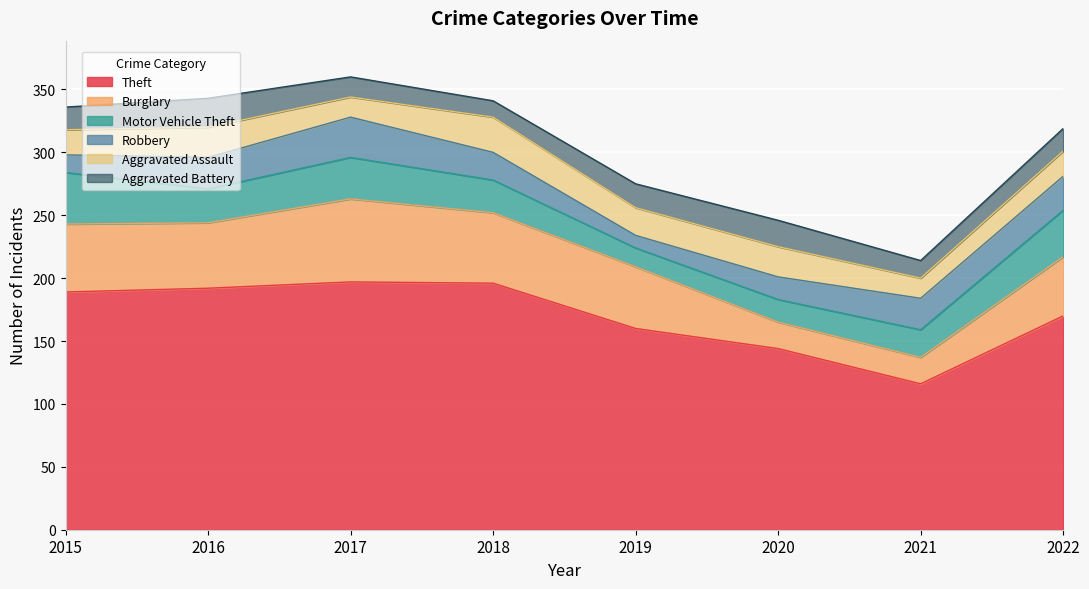

At how many categories does at least one series exceed 18?

8